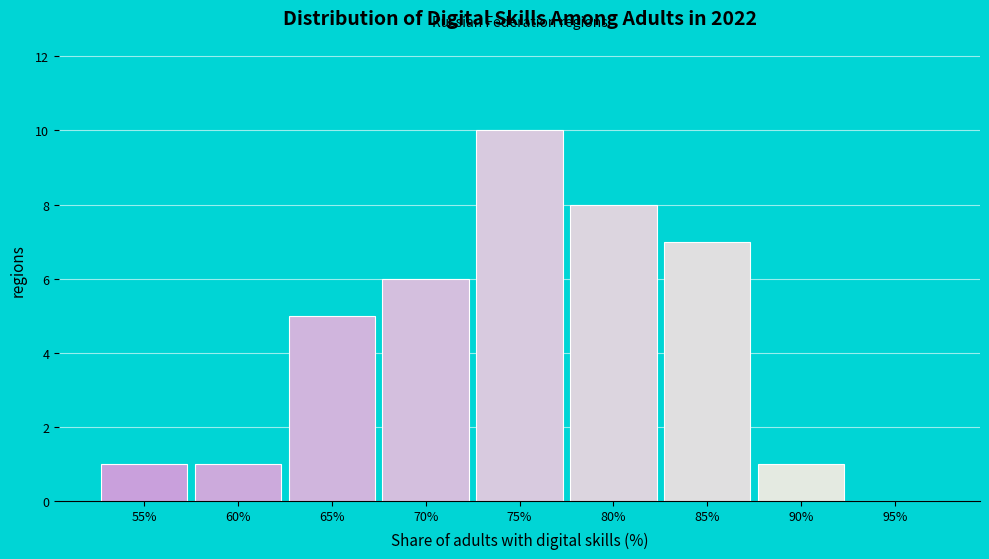

Reading left to right, transcribe all the data shown in this chart.

55%=1	60%=1	65%=5	70%=6	75%=10	80%=8	85%=7	90%=1	95%=0